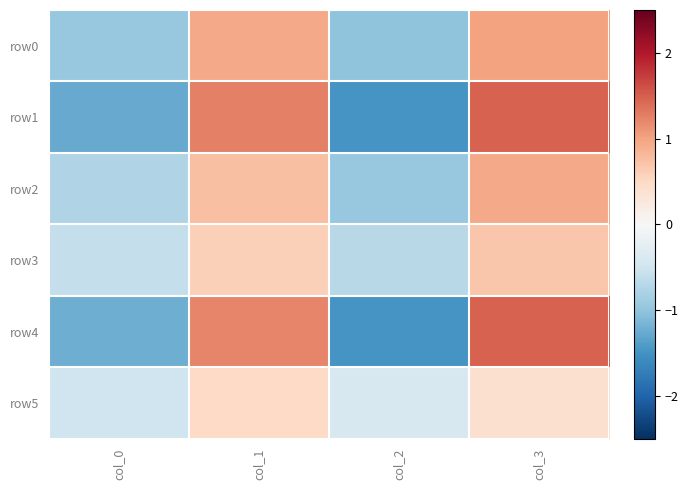

At which category does the chart reach its minimum across all series?

col_2